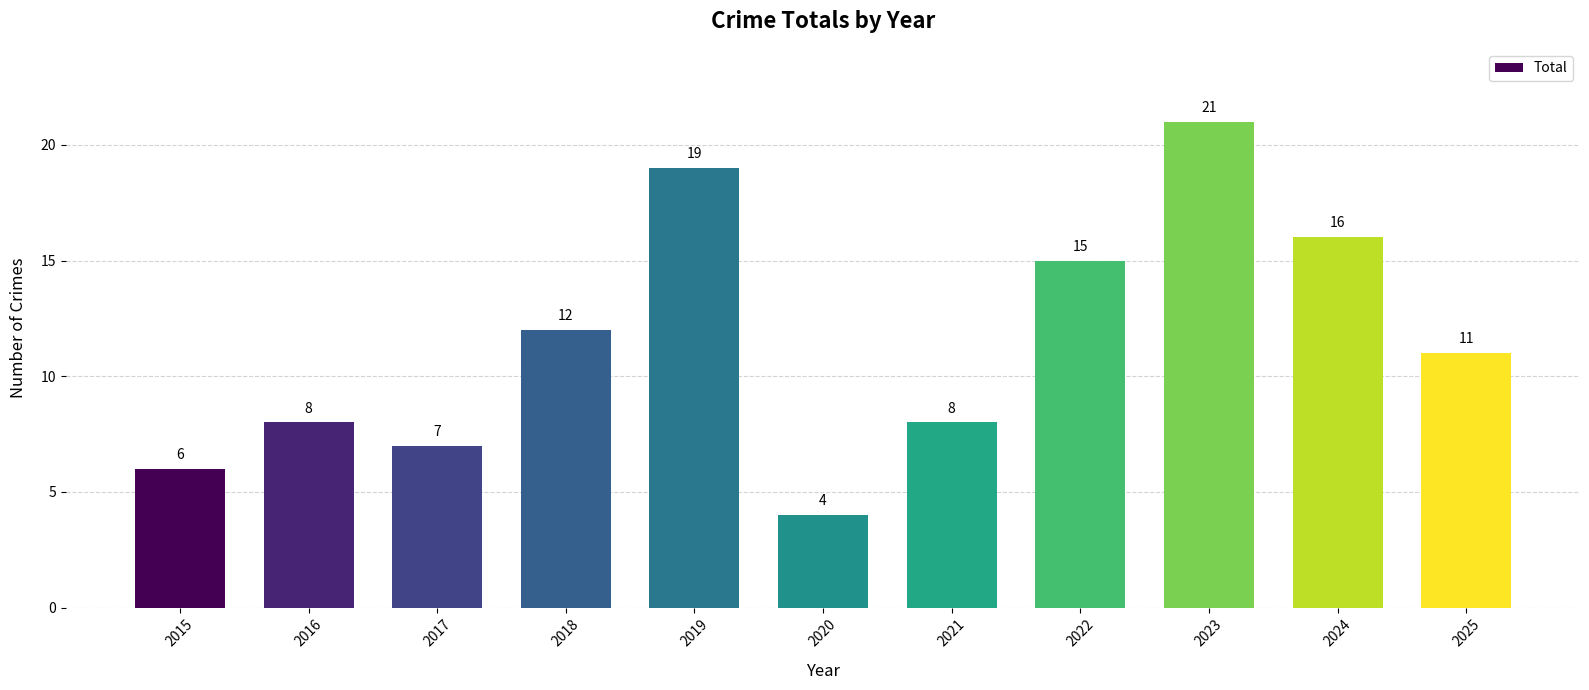

Reading left to right, what are all the values shown in this chart?

2015=6	2016=8	2017=7	2018=12	2019=19	2020=4	2021=8	2022=15	2023=21	2024=16	2025=11